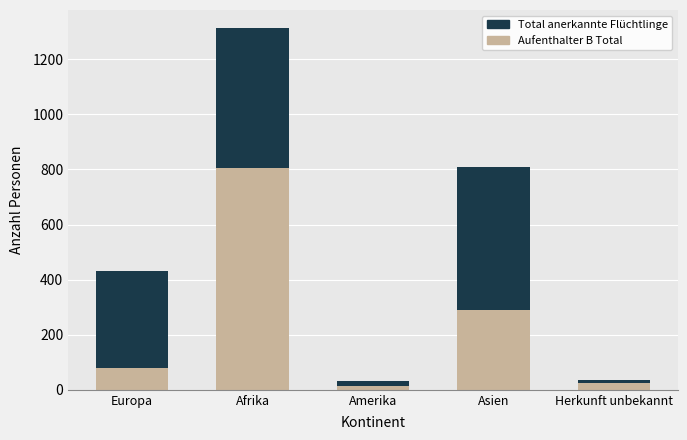

Are the bars grouped side by side (vs. stacked)?

No